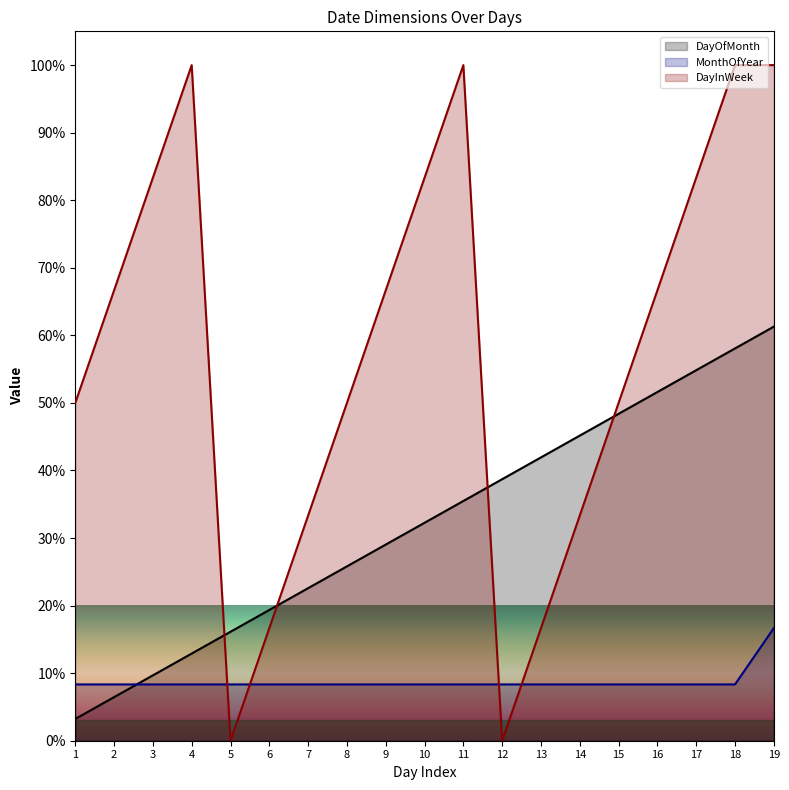

At which label does DayOfMonth reach its minimum?

1